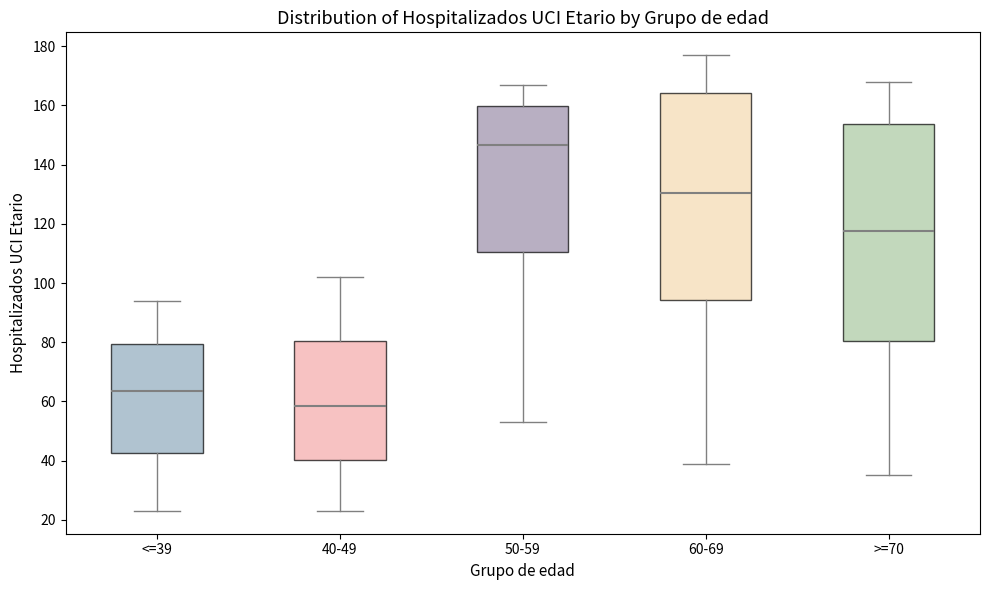

Where is the lower edge of the box for <=39 on the y-axis? The values are not printed on the chart, so give them approximately, as read against the axis.

42